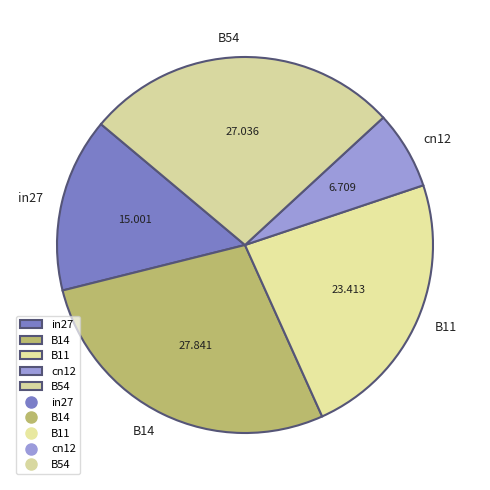

Does B11 account for over 50% of the chart?

No